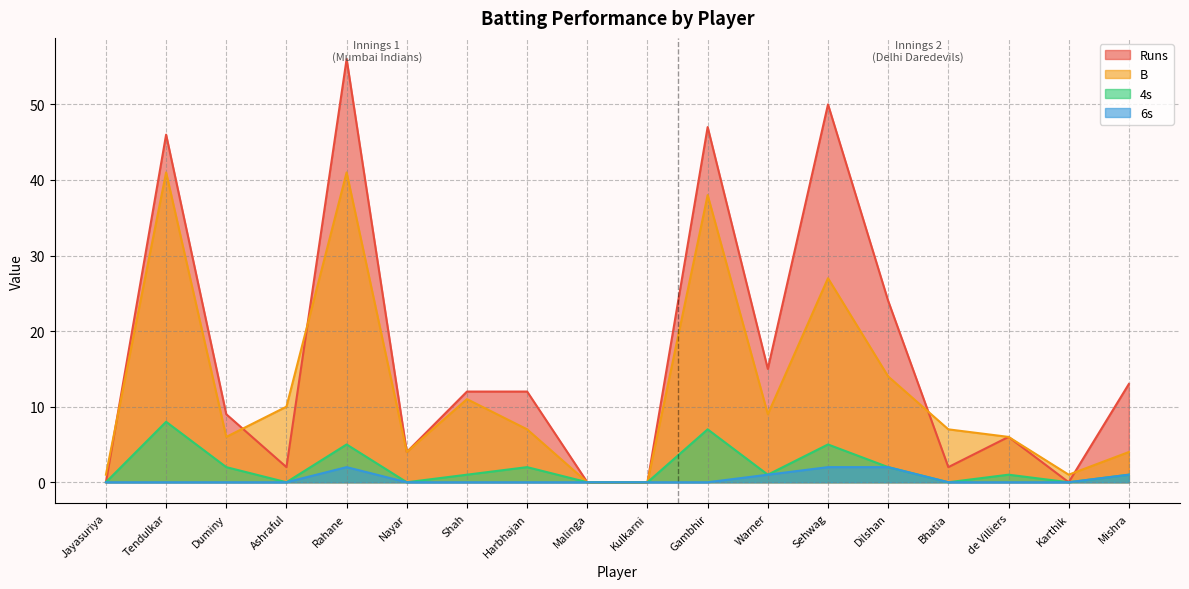

Count the 4s values in the range 0 to 2.

14